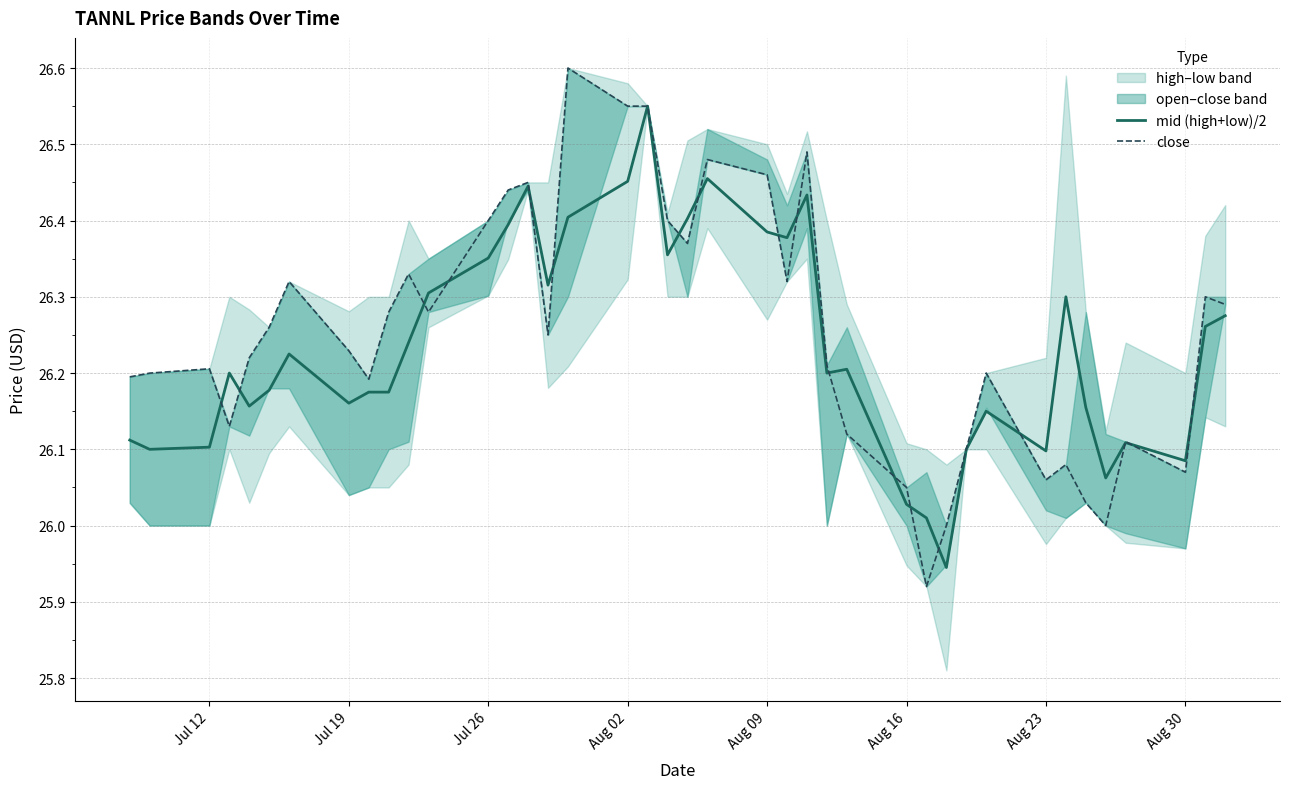

True or false: mid (high+low)/2 has a value of 18.2 at Aug 09.

False